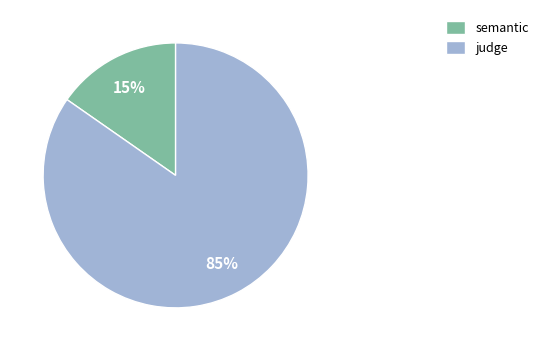

Does semantic represent more than half of the total?

No